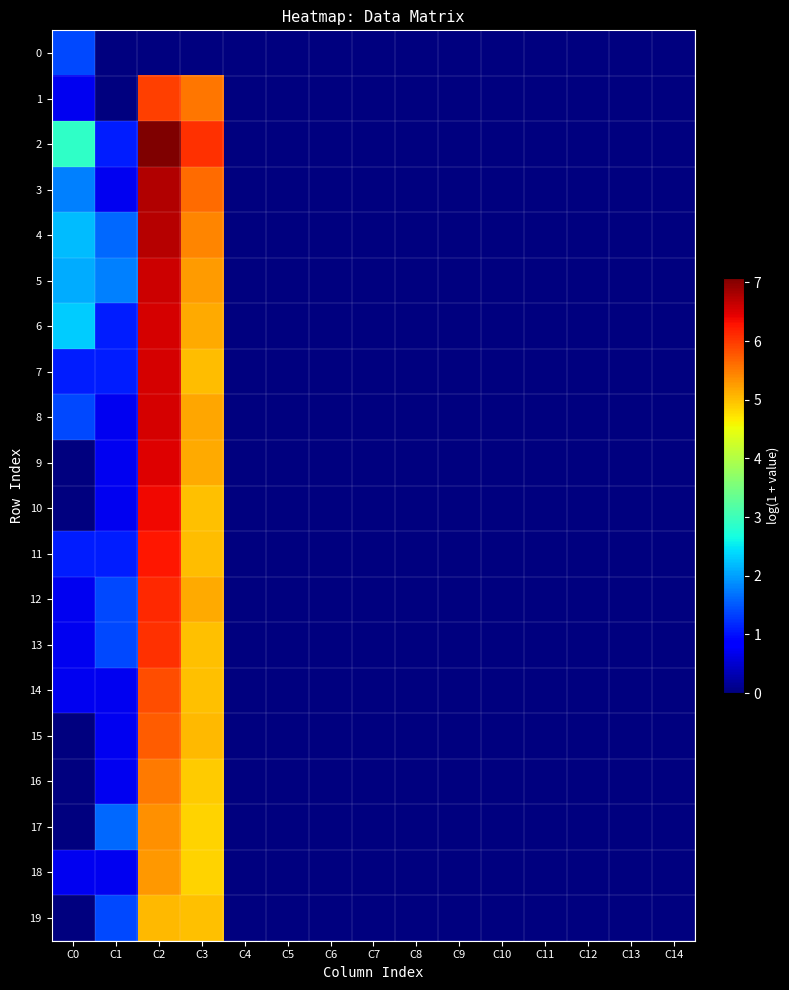

Reading left to right, extract all data points from this chart.

0: C0=1.4	C1=0.0	C2=0.0	C3=0.0	C4=0.0	C5=0.0	C6=0.0	C7=0.0	C8=0.0	C9=0.0	C10=0.0	C11=0.0	C12=0.0	C13=0.0	C14=0.0
1: C0=0.7	C1=0.0	C2=6.0	C3=5.5	C4=0.0	C5=0.0	C6=0.0	C7=0.0	C8=0.0	C9=0.0	C10=0.0	C11=0.0	C12=0.0	C13=0.0	C14=0.0
2: C0=2.9	C1=1.1	C2=7.1	C3=6.1	C4=0.0	C5=0.0	C6=0.0	C7=0.0	C8=0.0	C9=0.0	C10=0.0	C11=0.0	C12=0.0	C13=0.0	C14=0.0
3: C0=1.8	C1=0.7	C2=6.8	C3=5.6	C4=0.0	C5=0.0	C6=0.0	C7=0.0	C8=0.0	C9=0.0	C10=0.0	C11=0.0	C12=0.0	C13=0.0	C14=0.0
4: C0=2.2	C1=1.6	C2=6.7	C3=5.4	C4=0.0	C5=0.0	C6=0.0	C7=0.0	C8=0.0	C9=0.0	C10=0.0	C11=0.0	C12=0.0	C13=0.0	C14=0.0
5: C0=2.1	C1=1.8	C2=6.6	C3=5.3	C4=0.0	C5=0.0	C6=0.0	C7=0.0	C8=0.0	C9=0.0	C10=0.0	C11=0.0	C12=0.0	C13=0.0	C14=0.0
6: C0=2.3	C1=1.1	C2=6.5	C3=5.2	C4=0.0	C5=0.0	C6=0.0	C7=0.0	C8=0.0	C9=0.0	C10=0.0	C11=0.0	C12=0.0	C13=0.0	C14=0.0
7: C0=1.1	C1=1.1	C2=6.5	C3=5.0	C4=0.0	C5=0.0	C6=0.0	C7=0.0	C8=0.0	C9=0.0	C10=0.0	C11=0.0	C12=0.0	C13=0.0	C14=0.0
8: C0=1.4	C1=0.7	C2=6.5	C3=5.2	C4=0.0	C5=0.0	C6=0.0	C7=0.0	C8=0.0	C9=0.0	C10=0.0	C11=0.0	C12=0.0	C13=0.0	C14=0.0
9: C0=0.0	C1=0.7	C2=6.5	C3=5.2	C4=0.0	C5=0.0	C6=0.0	C7=0.0	C8=0.0	C9=0.0	C10=0.0	C11=0.0	C12=0.0	C13=0.0	C14=0.0
10: C0=0.0	C1=0.7	C2=6.4	C3=5.0	C4=0.0	C5=0.0	C6=0.0	C7=0.0	C8=0.0	C9=0.0	C10=0.0	C11=0.0	C12=0.0	C13=0.0	C14=0.0
11: C0=1.1	C1=1.1	C2=6.3	C3=5.0	C4=0.0	C5=0.0	C6=0.0	C7=0.0	C8=0.0	C9=0.0	C10=0.0	C11=0.0	C12=0.0	C13=0.0	C14=0.0
12: C0=0.7	C1=1.4	C2=6.1	C3=5.2	C4=0.0	C5=0.0	C6=0.0	C7=0.0	C8=0.0	C9=0.0	C10=0.0	C11=0.0	C12=0.0	C13=0.0	C14=0.0
13: C0=0.7	C1=1.4	C2=6.1	C3=5.0	C4=0.0	C5=0.0	C6=0.0	C7=0.0	C8=0.0	C9=0.0	C10=0.0	C11=0.0	C12=0.0	C13=0.0	C14=0.0
14: C0=0.7	C1=0.7	C2=5.8	C3=5.0	C4=0.0	C5=0.0	C6=0.0	C7=0.0	C8=0.0	C9=0.0	C10=0.0	C11=0.0	C12=0.0	C13=0.0	C14=0.0
15: C0=0.0	C1=0.7	C2=5.7	C3=5.0	C4=0.0	C5=0.0	C6=0.0	C7=0.0	C8=0.0	C9=0.0	C10=0.0	C11=0.0	C12=0.0	C13=0.0	C14=0.0
16: C0=0.0	C1=0.7	C2=5.5	C3=4.9	C4=0.0	C5=0.0	C6=0.0	C7=0.0	C8=0.0	C9=0.0	C10=0.0	C11=0.0	C12=0.0	C13=0.0	C14=0.0
17: C0=0.0	C1=1.6	C2=5.4	C3=4.8	C4=0.0	C5=0.0	C6=0.0	C7=0.0	C8=0.0	C9=0.0	C10=0.0	C11=0.0	C12=0.0	C13=0.0	C14=0.0
18: C0=0.7	C1=0.7	C2=5.3	C3=4.9	C4=0.0	C5=0.0	C6=0.0	C7=0.0	C8=0.0	C9=0.0	C10=0.0	C11=0.0	C12=0.0	C13=0.0	C14=0.0
19: C0=0.0	C1=1.4	C2=5.0	C3=5.0	C4=0.0	C5=0.0	C6=0.0	C7=0.0	C8=0.0	C9=0.0	C10=0.0	C11=0.0	C12=0.0	C13=0.0	C14=0.0